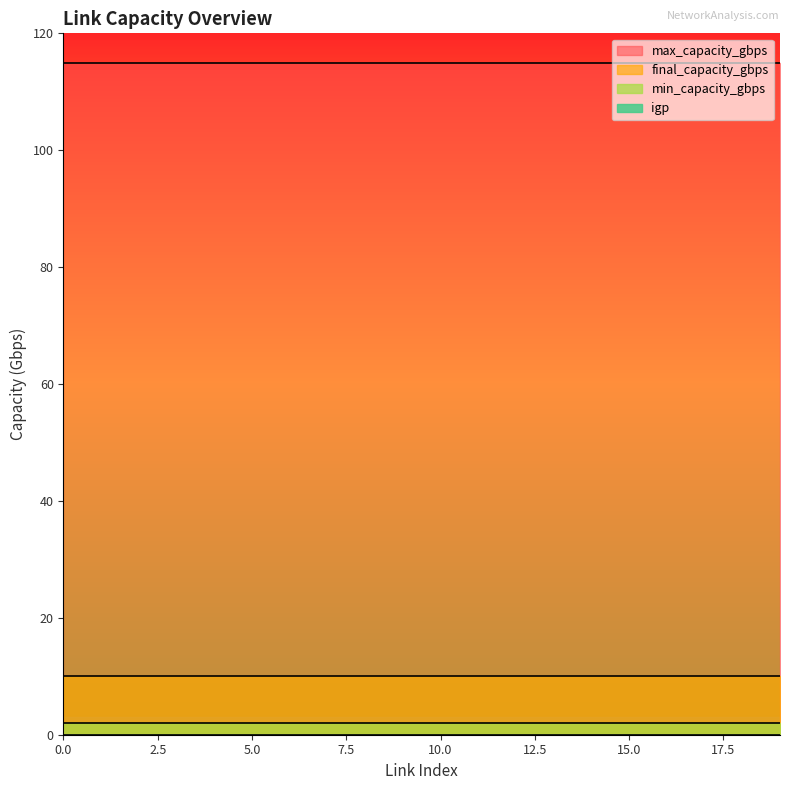

The igp series shows 0 at 6. True or false?

True